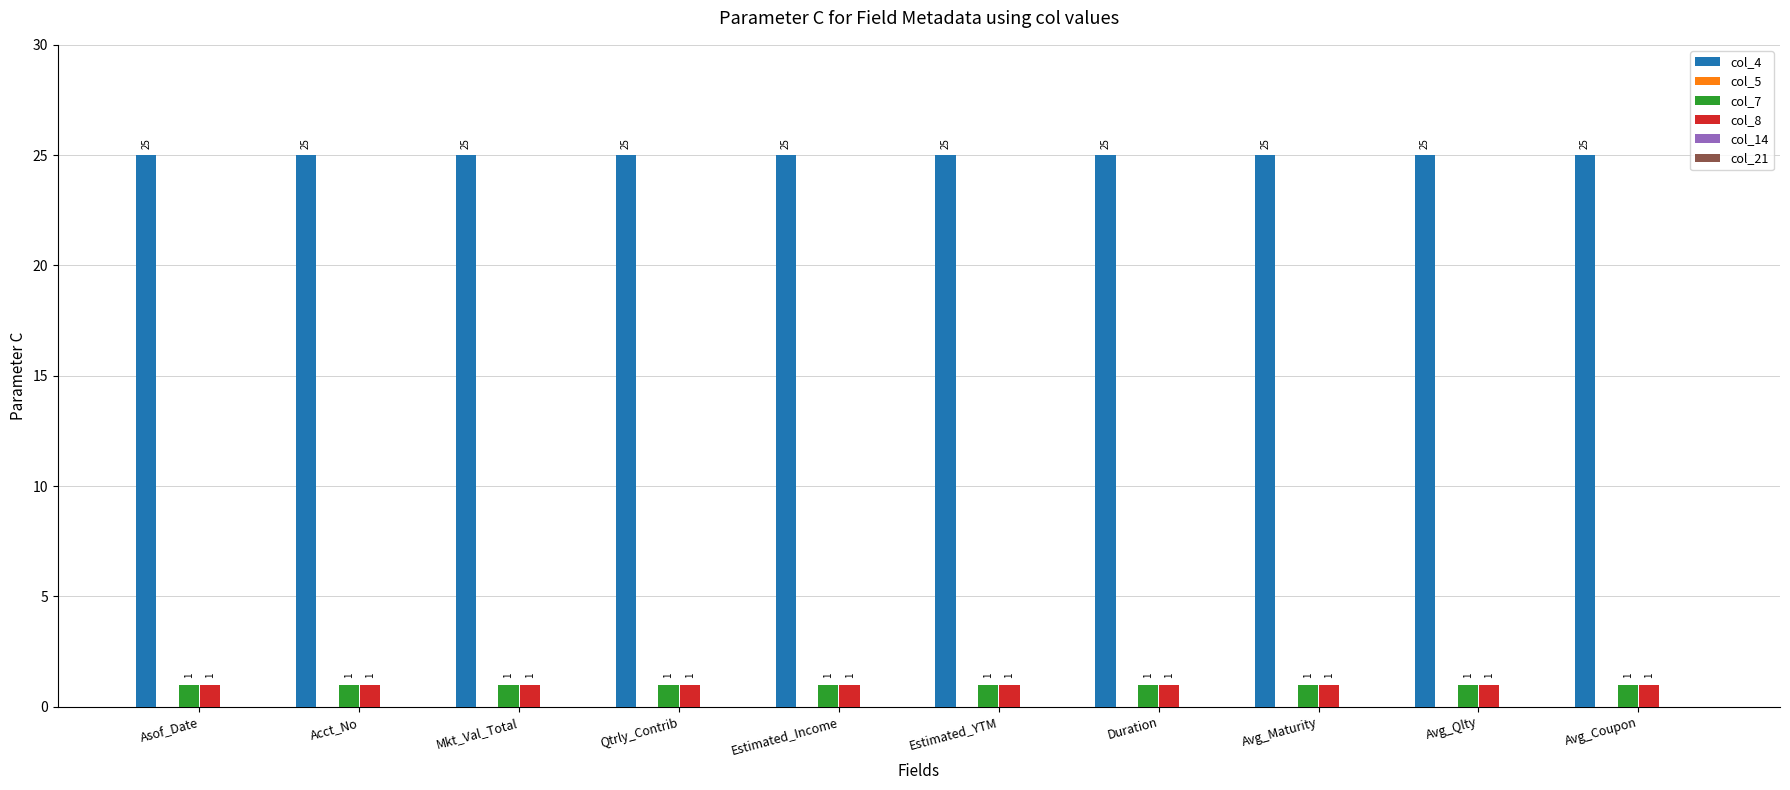

What is the average value of the col_4 series?

25